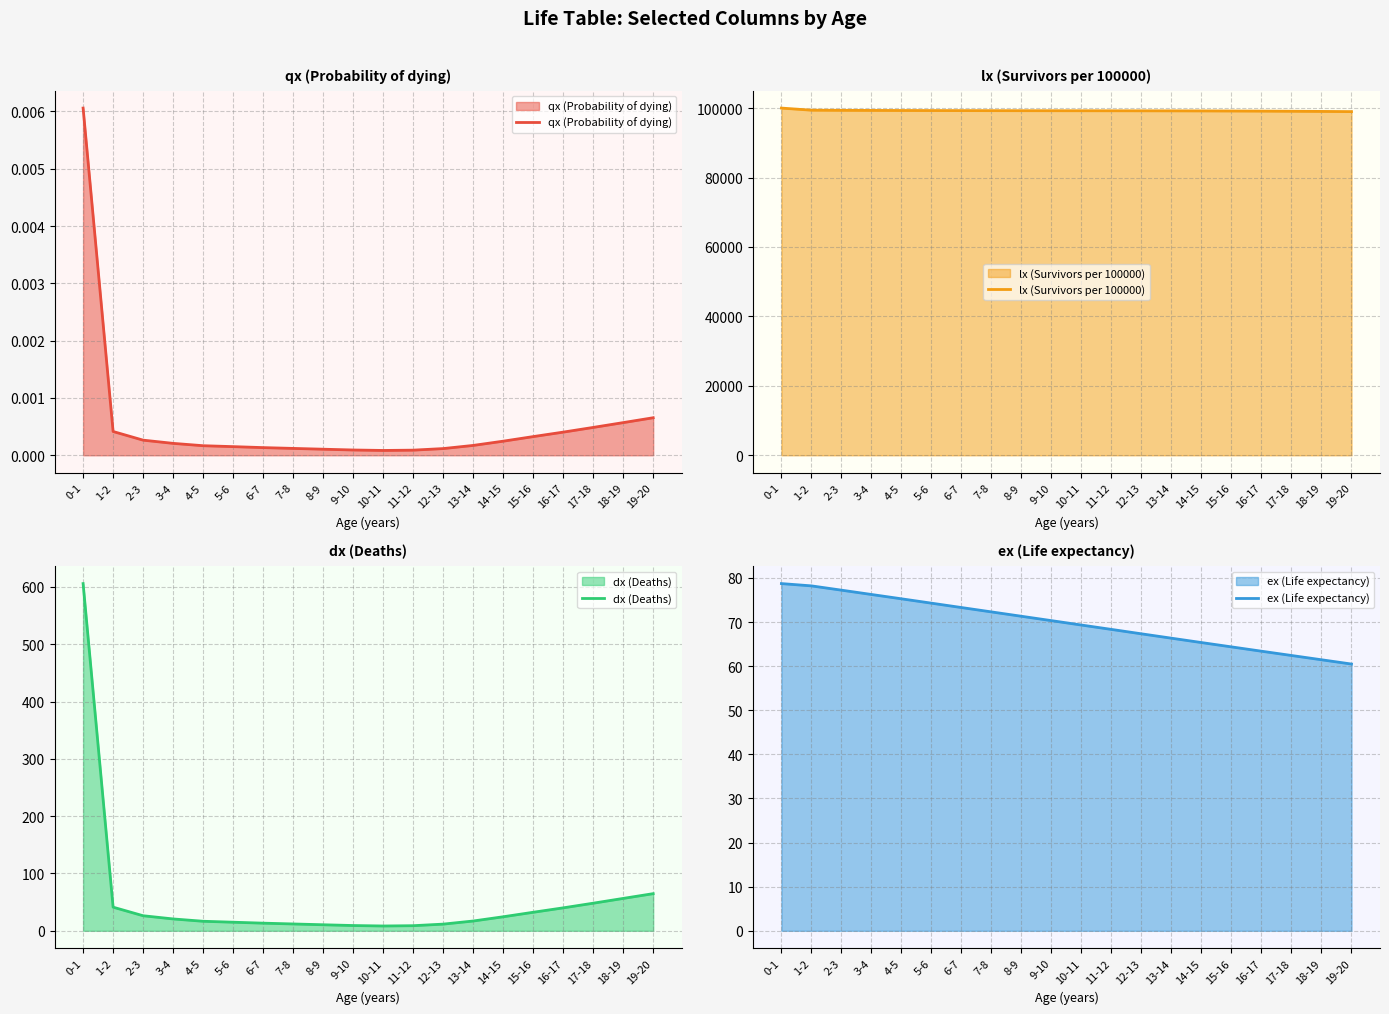

The lx (Survivors per 100000) series shows 99087.0 at 17-18. True or false?

True